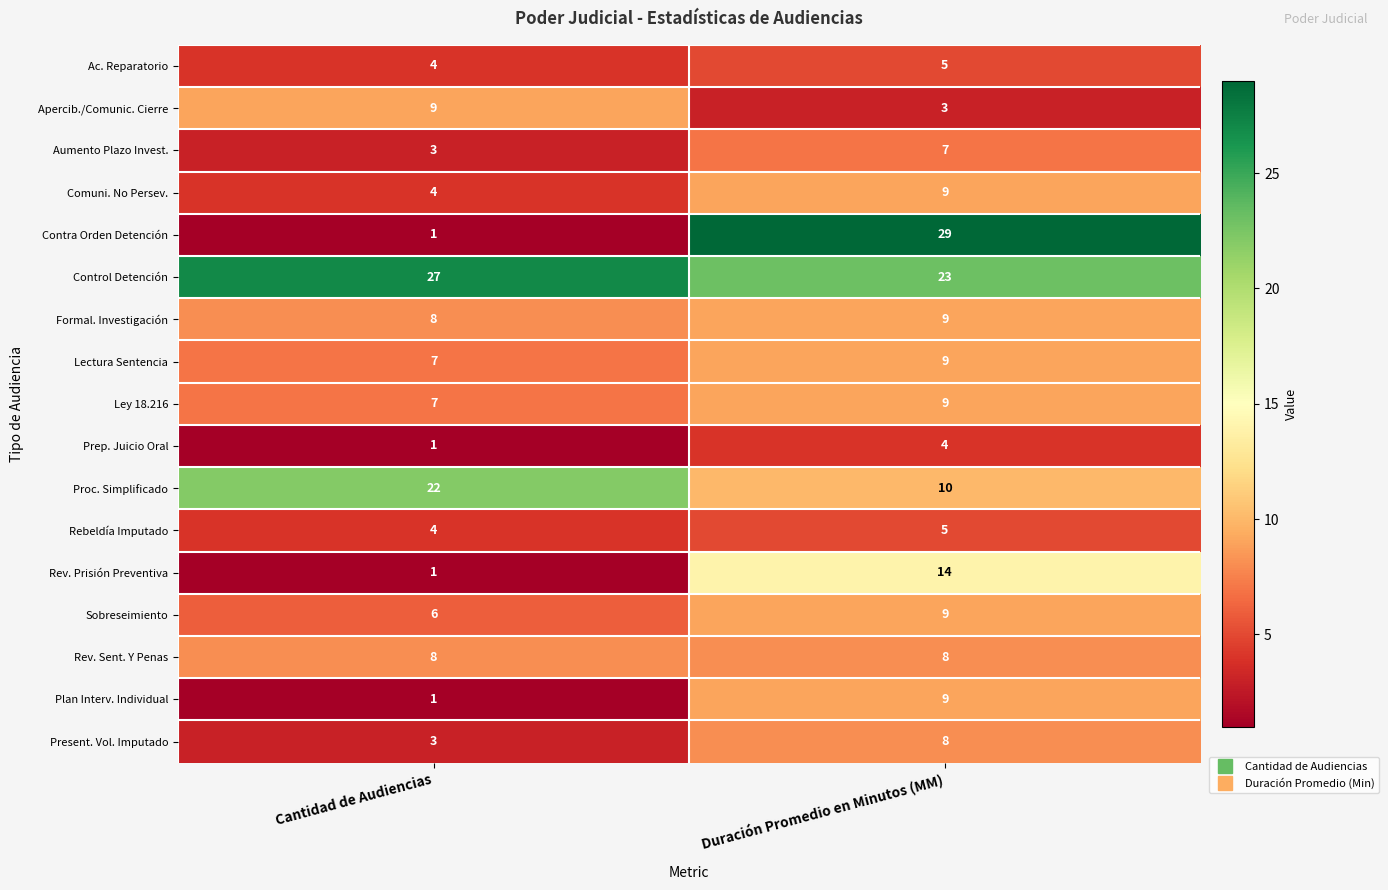

What is the difference between the highest and lowest values at Duración Promedio en Minutos (MM)?

26